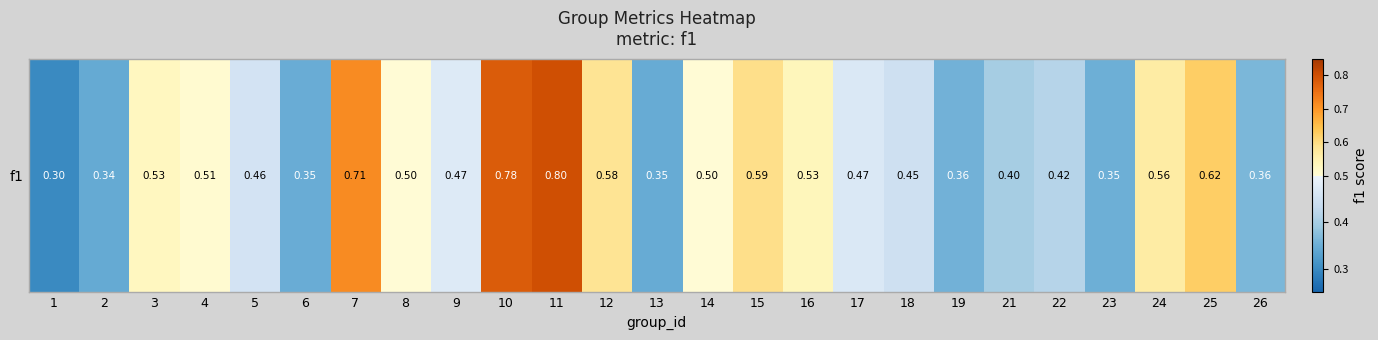

Reading left to right, what are all the values shown in this chart?

1=0.3	2=0.3	3=0.5	4=0.5	5=0.5	6=0.3	7=0.7	8=0.5	9=0.5	10=0.8	11=0.8	12=0.6	13=0.3	14=0.5	15=0.6	16=0.5	17=0.5	18=0.4	19=0.4	21=0.4	22=0.4	23=0.4	24=0.6	25=0.6	26=0.4